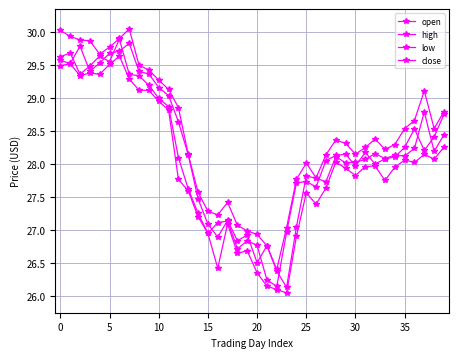

True or false: low and open cross at least once.

False